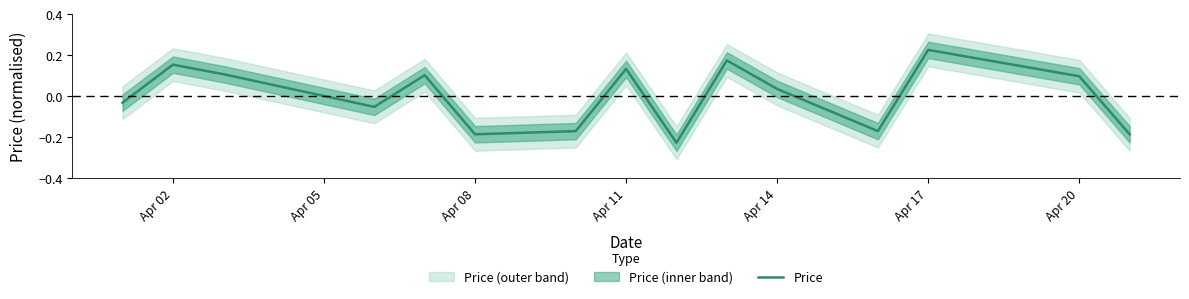

The value of Price at Apr 20 is 0.1. True or false?

True